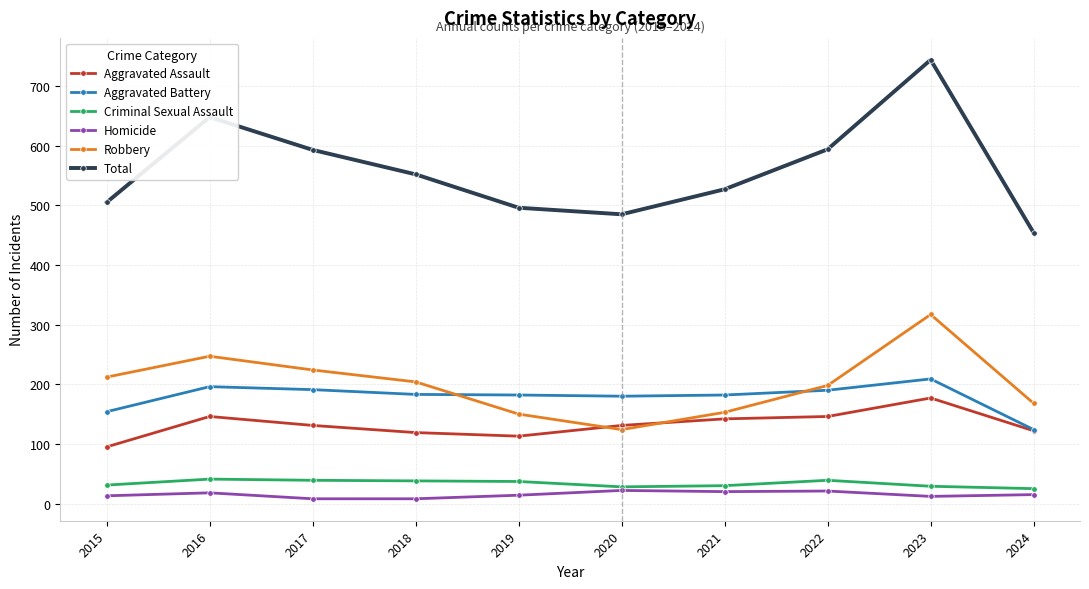

Is it true that Total equals 187 at 2018?

False